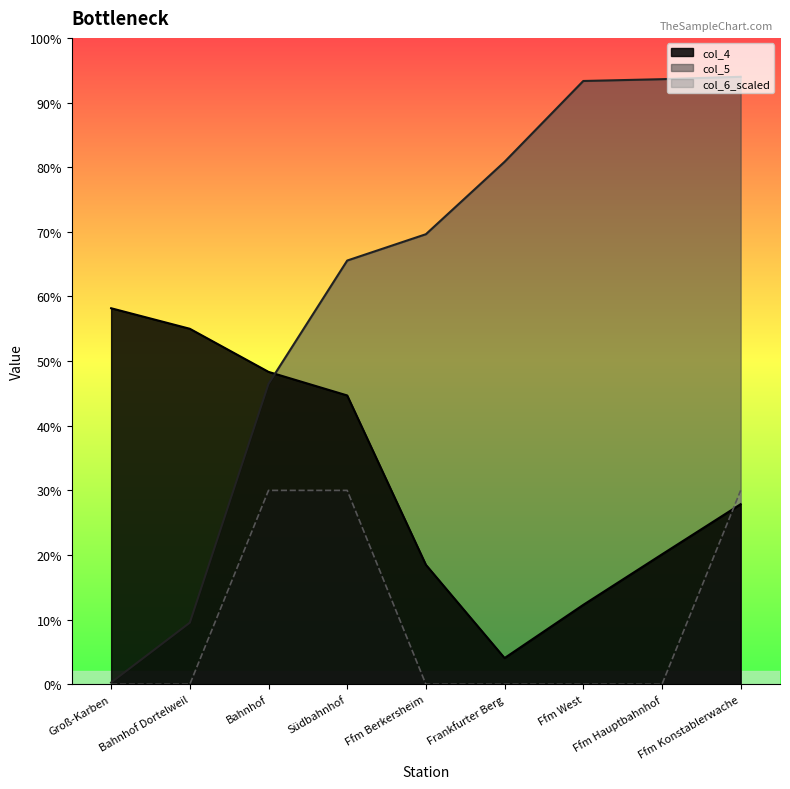

Rank the series by their average value, from highest to lowest.

col_5, col_4, col_6_scaled